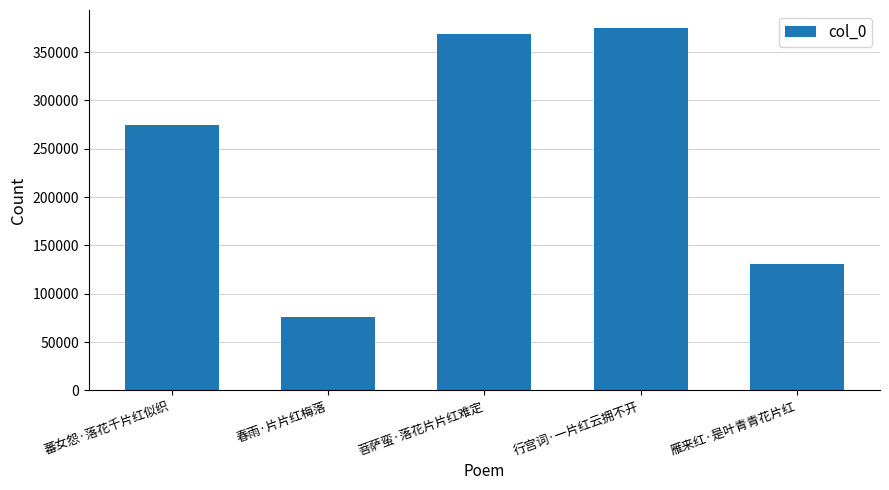

List the labels in order of value, largest first.

行宫词·一片红云拥不开, 菩萨蛮·落花片片红难定, 蕃女怨·落花千片红似织, 雁来红·是叶青青花片红, 春雨·片片红梅落